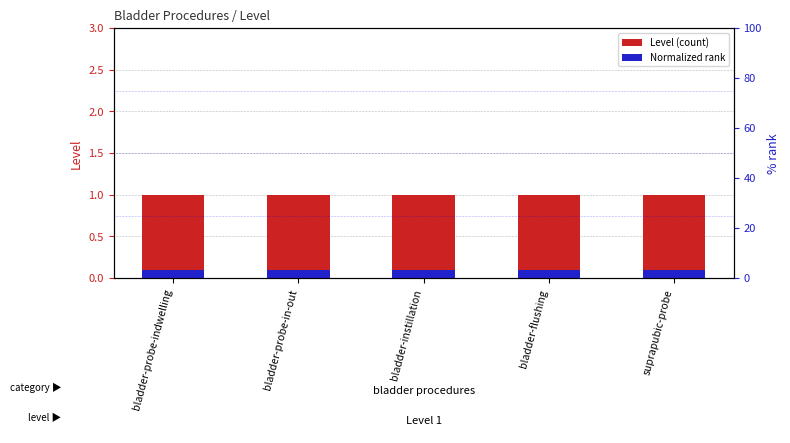

What is the value of the Level (count) bar at the 2nd from the left?

1.0